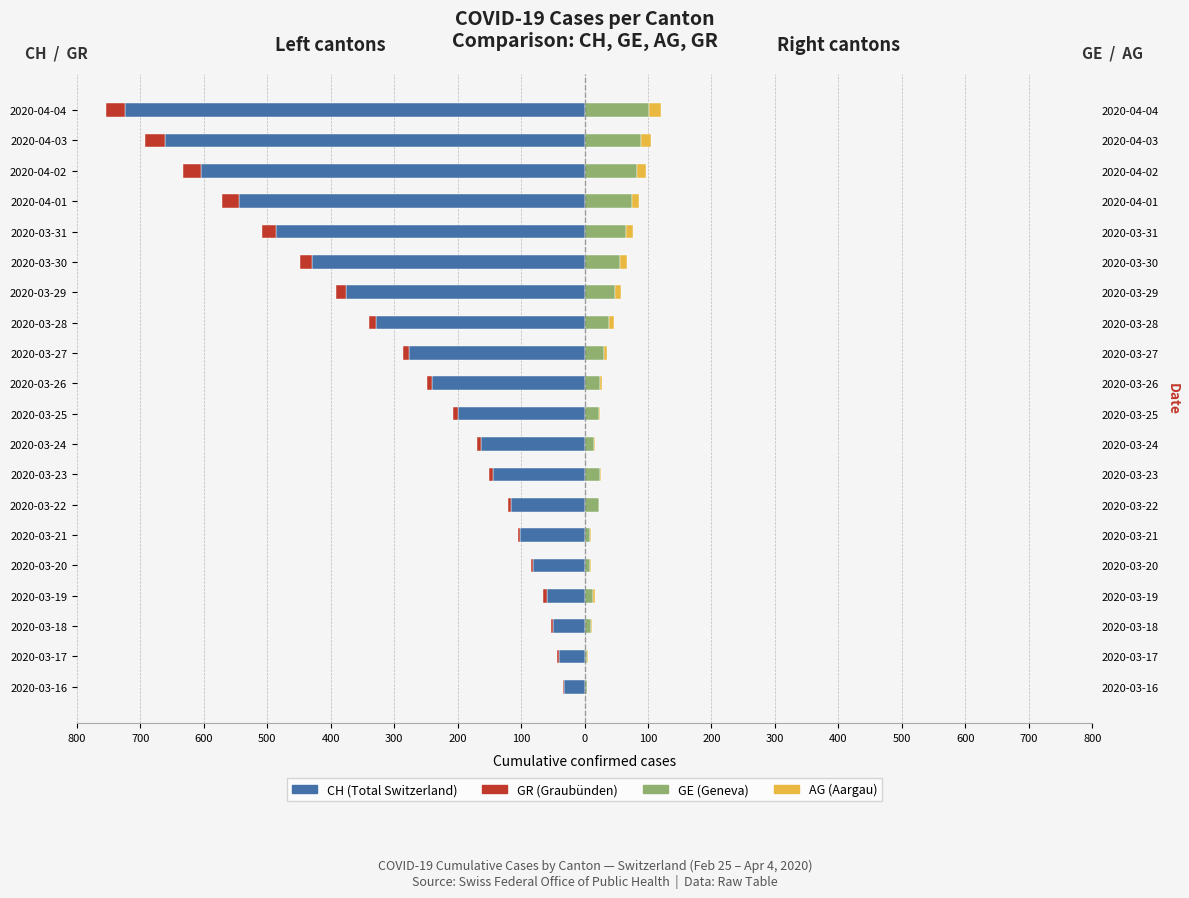

True or false: CH has a value of -130 at 2020-03-20.

False